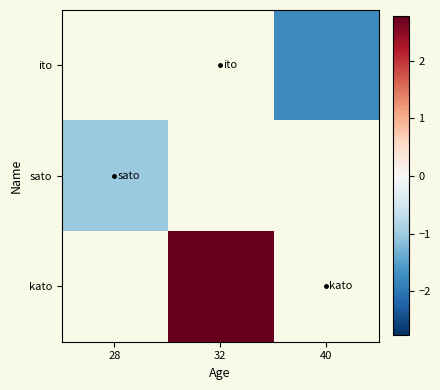

Count the number of data series in this chart.

3